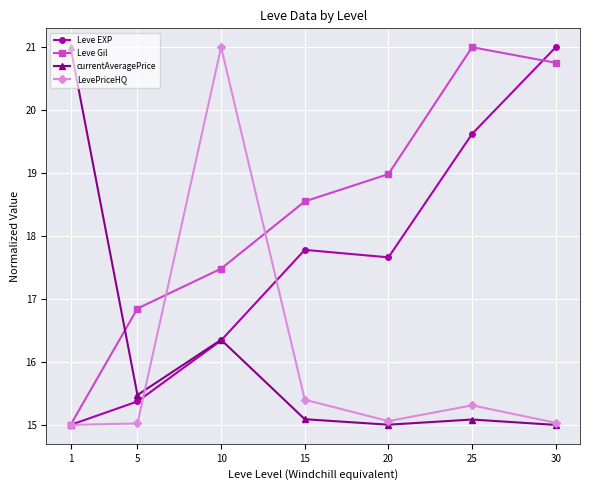

Does the chart display data point markers on the line(s)?

Yes